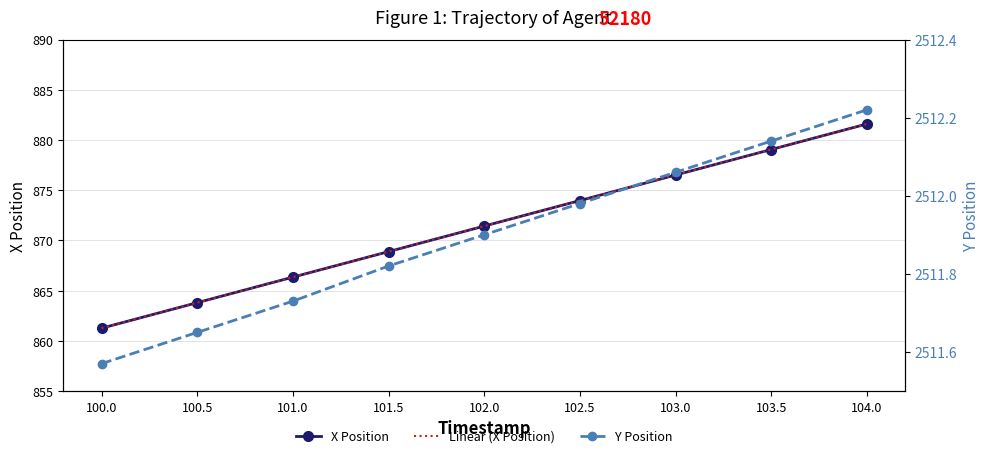

List the series in order of their peak value, highest first.

Y Position, X Position, Linear (X Position)